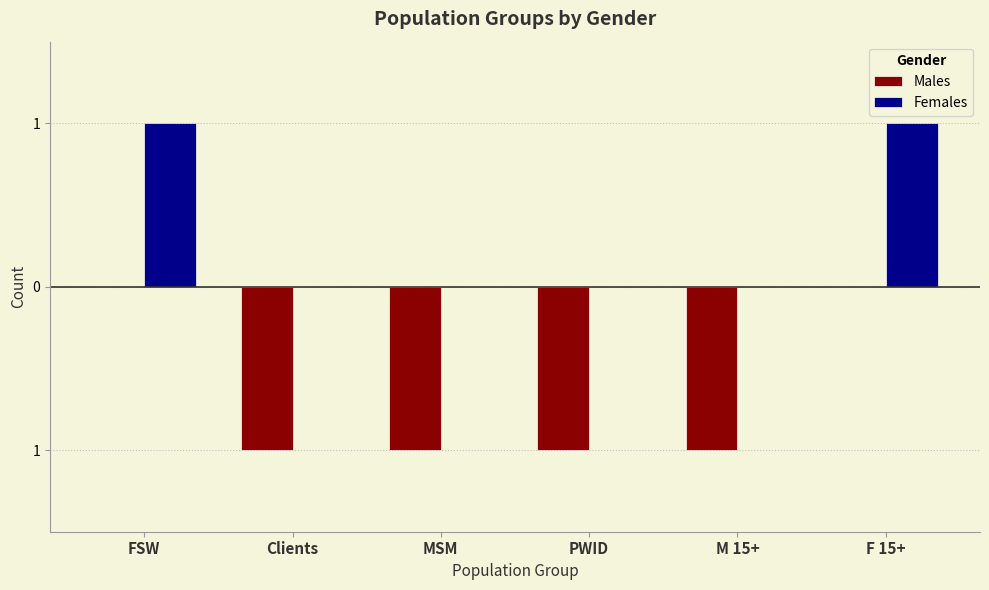

What is the value of the Females bar at the 6th from the left?

1